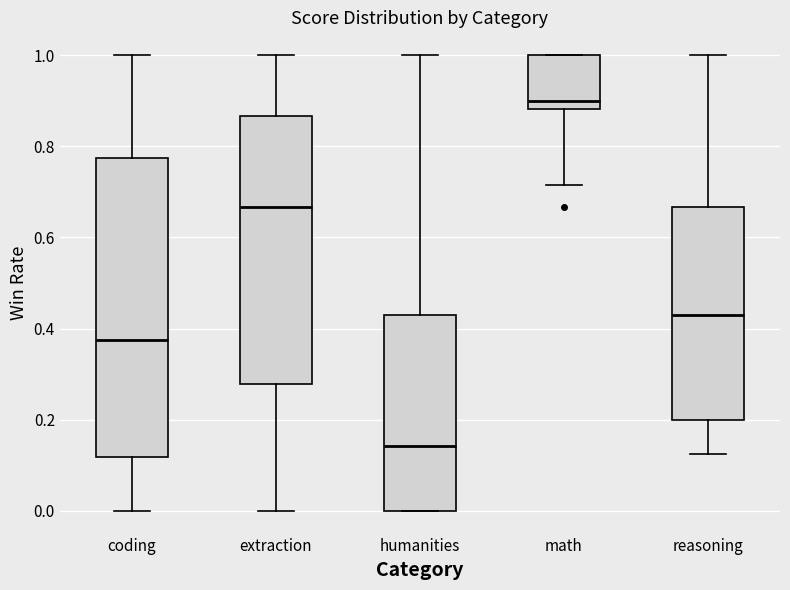

Which box's median line is the highest?

math